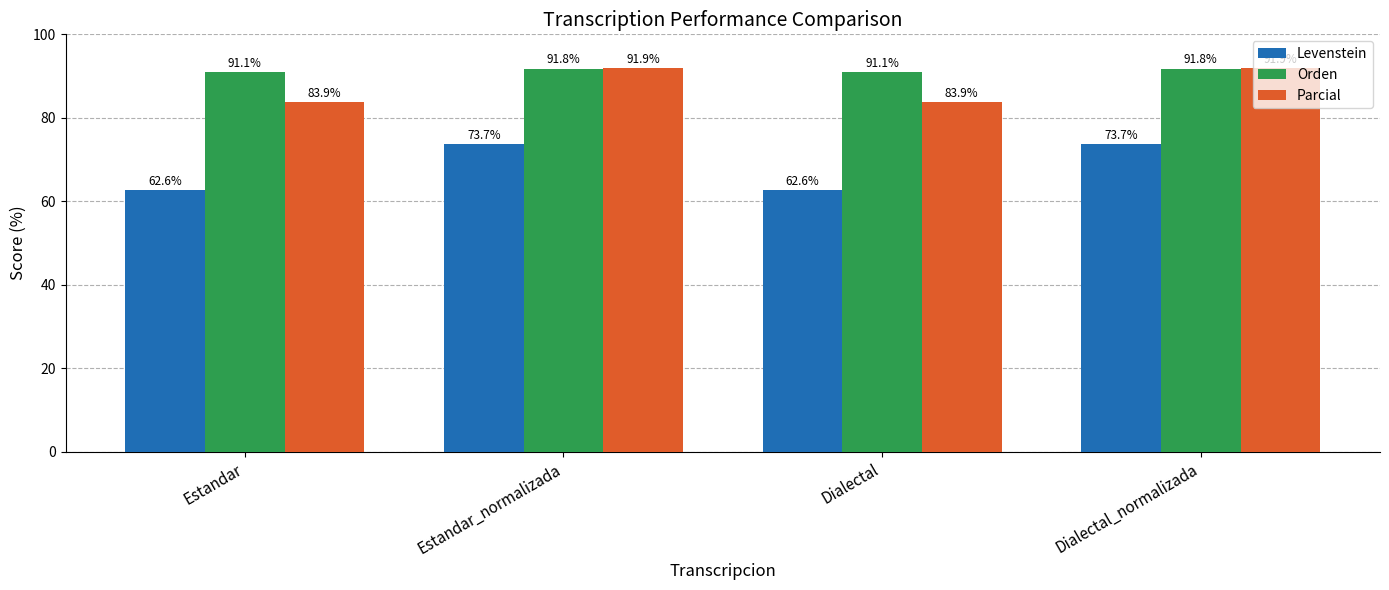

How many data points does each series have?

4